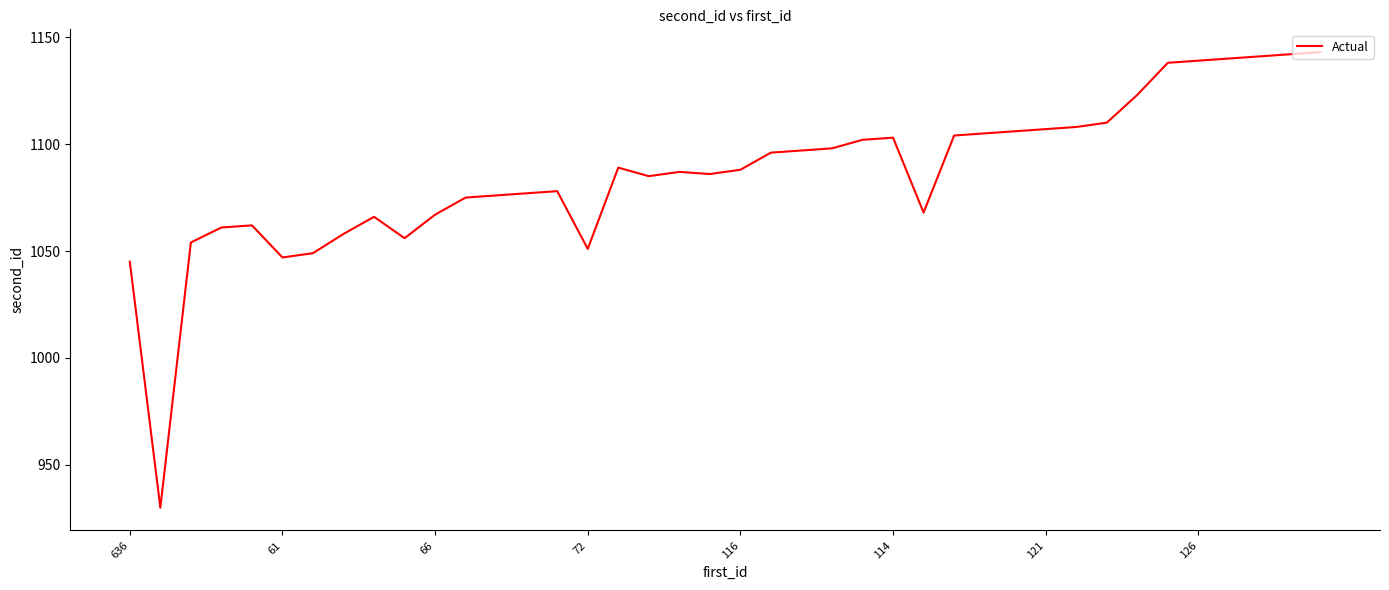

What is the difference between the maximum and minimum values?

213